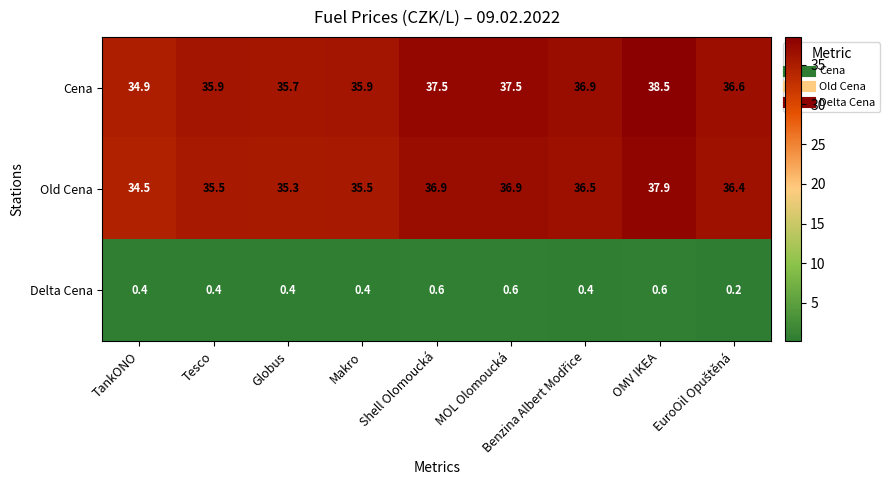

Read the Cena value at Globus.

35.7